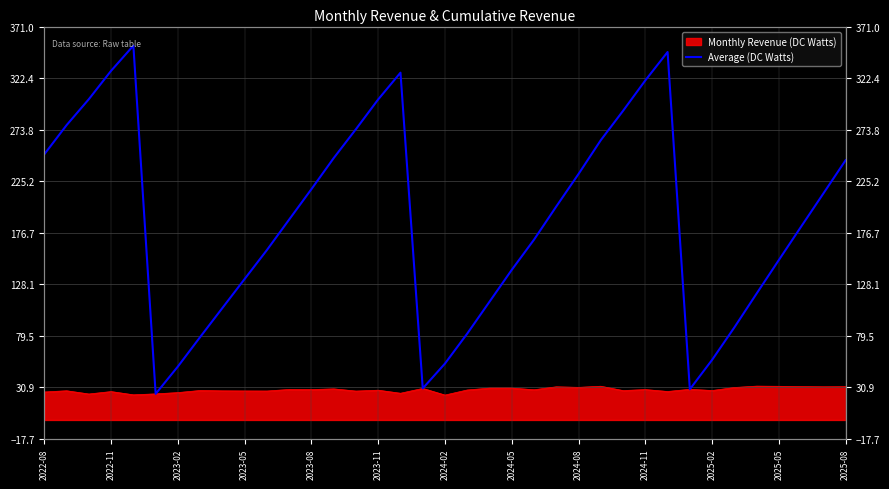

What position from the left is 2023-02?

3